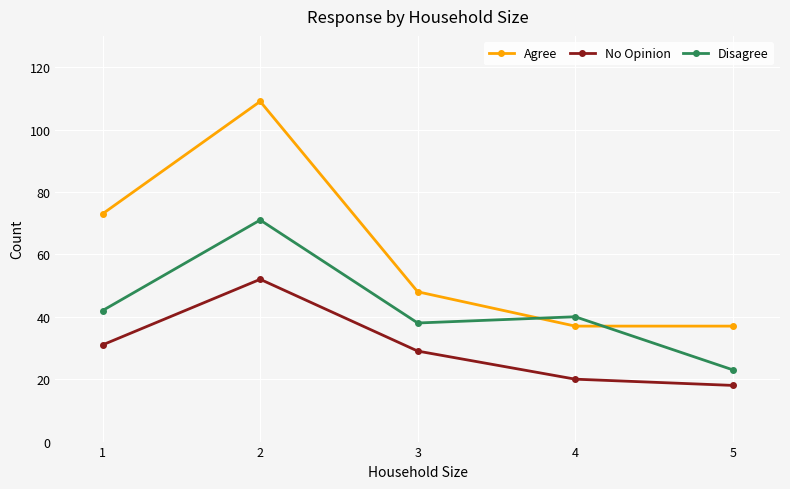

How many Agree values are between 37 and 73?

4